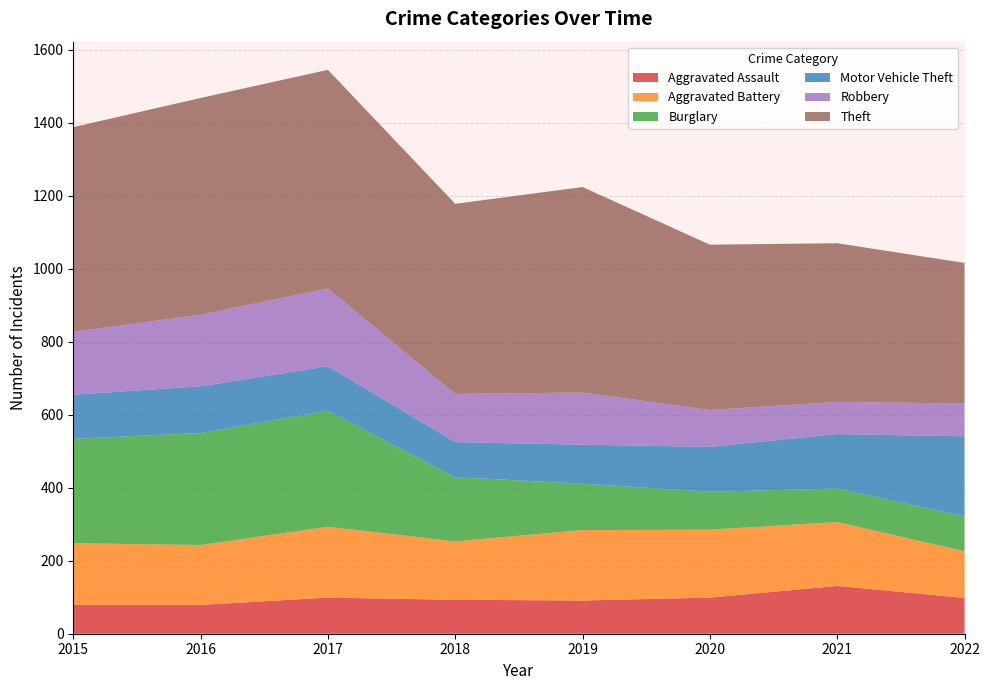

Reading left to right, what are all the values shown in this chart?

Aggravated Assault: 2015=79	2016=79	2017=99	2018=93	2019=91	2020=99	2021=131	2022=98
Aggravated Battery: 2015=169	2016=164	2017=194	2018=160	2019=193	2020=186	2021=175	2022=128
Burglary: 2015=286	2016=307	2017=318	2018=176	2019=127	2020=104	2021=92	2022=95
Motor Vehicle Theft: 2015=121	2016=128	2017=122	2018=96	2019=107	2020=123	2021=149	2022=220
Robbery: 2015=172	2016=196	2017=213	2018=132	2019=143	2020=101	2021=88	2022=90
Theft: 2015=561	2016=594	2017=599	2018=521	2019=563	2020=453	2021=435	2022=385